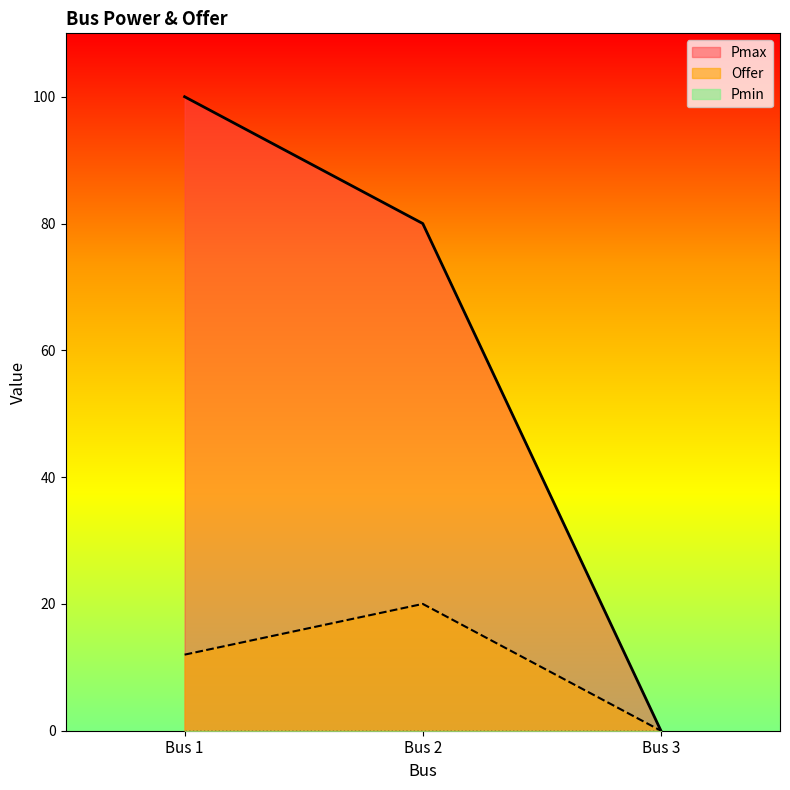

Reading left to right, extract all data points from this chart.

Pmax: 100	80	0
Offer: 12	20	0